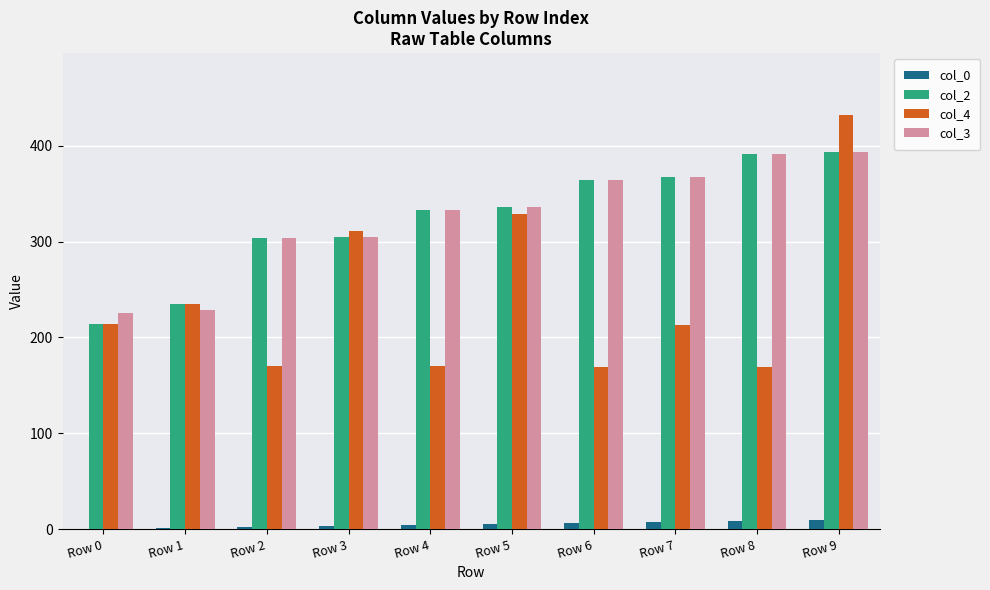

Is it true that col_3 equals 229 at Row 1?

True